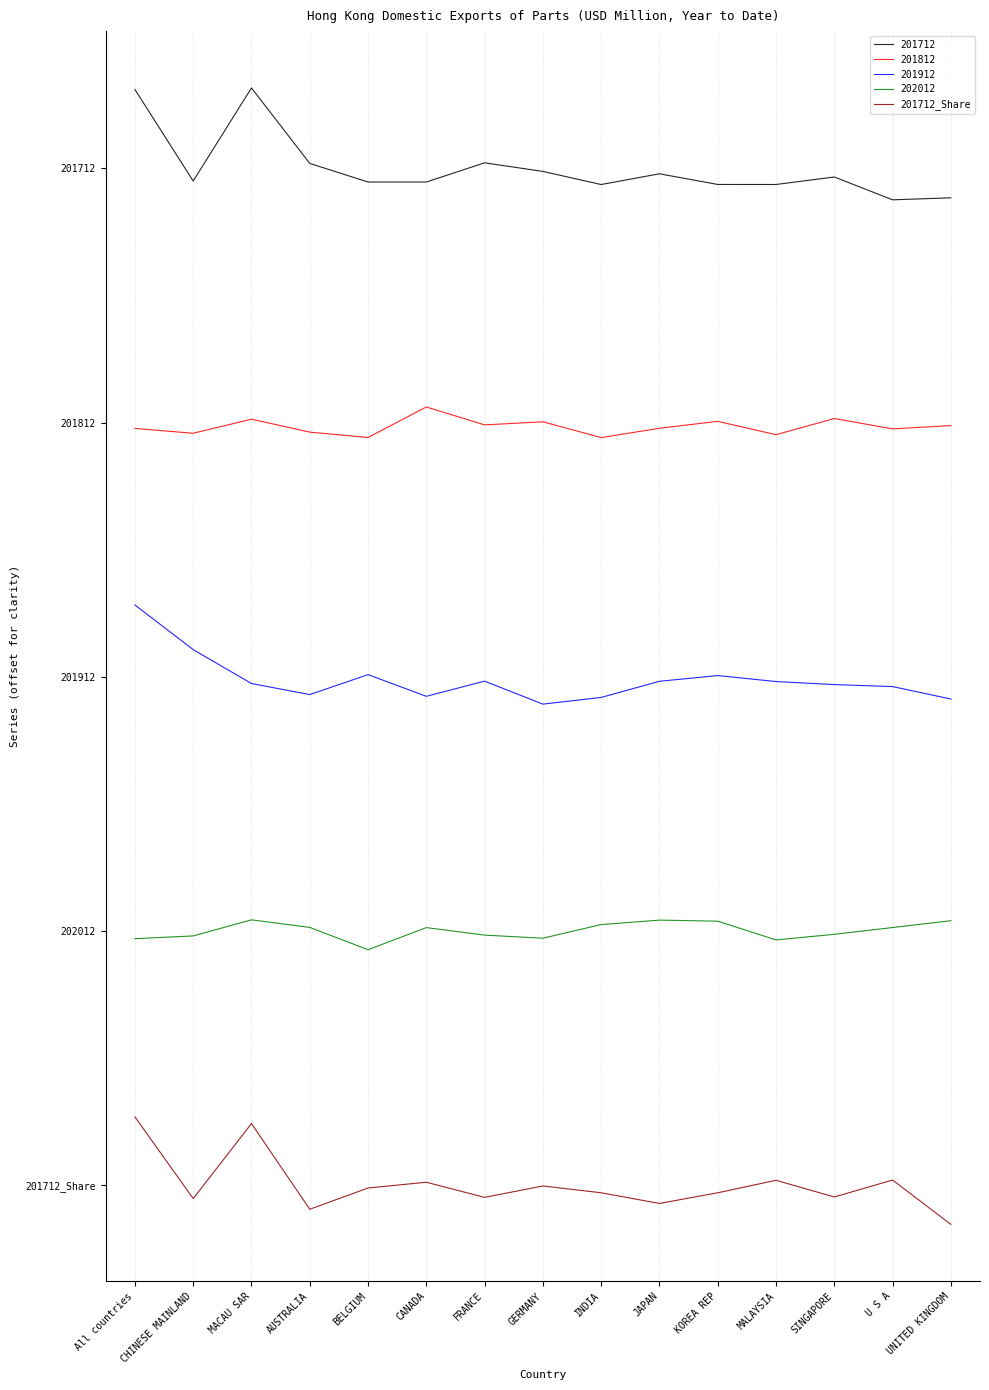

What are all the series names shown in the legend?

201712, 201812, 201912, 202012, 201712_Share